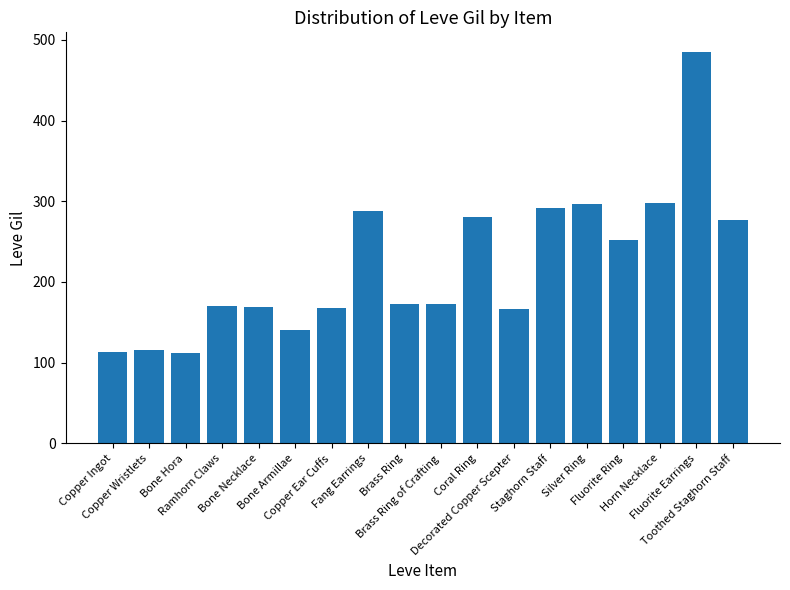

Read the value at Ramhorn Claws.

170